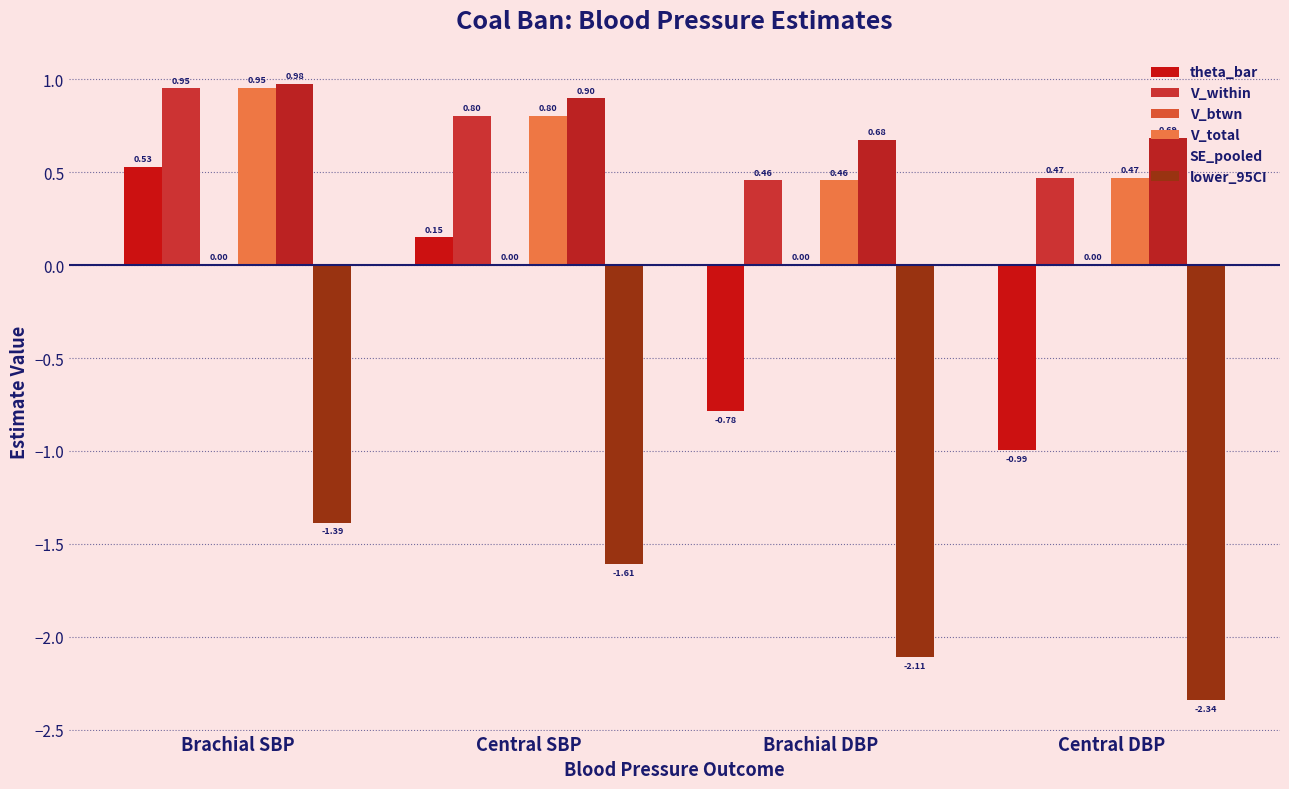

How many categories are shown in the chart?

4